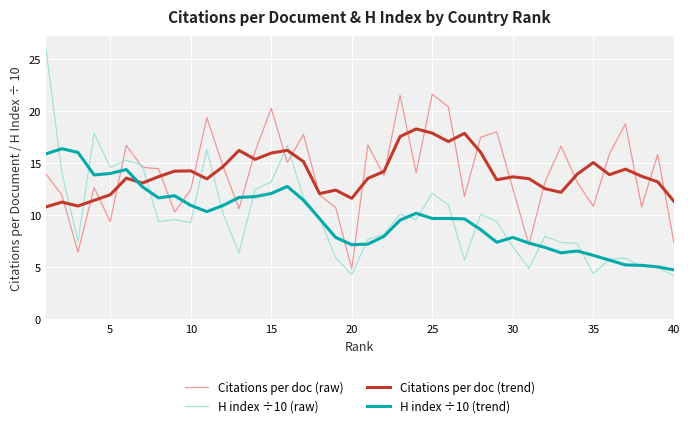

Does the chart display data point markers on the line(s)?

No